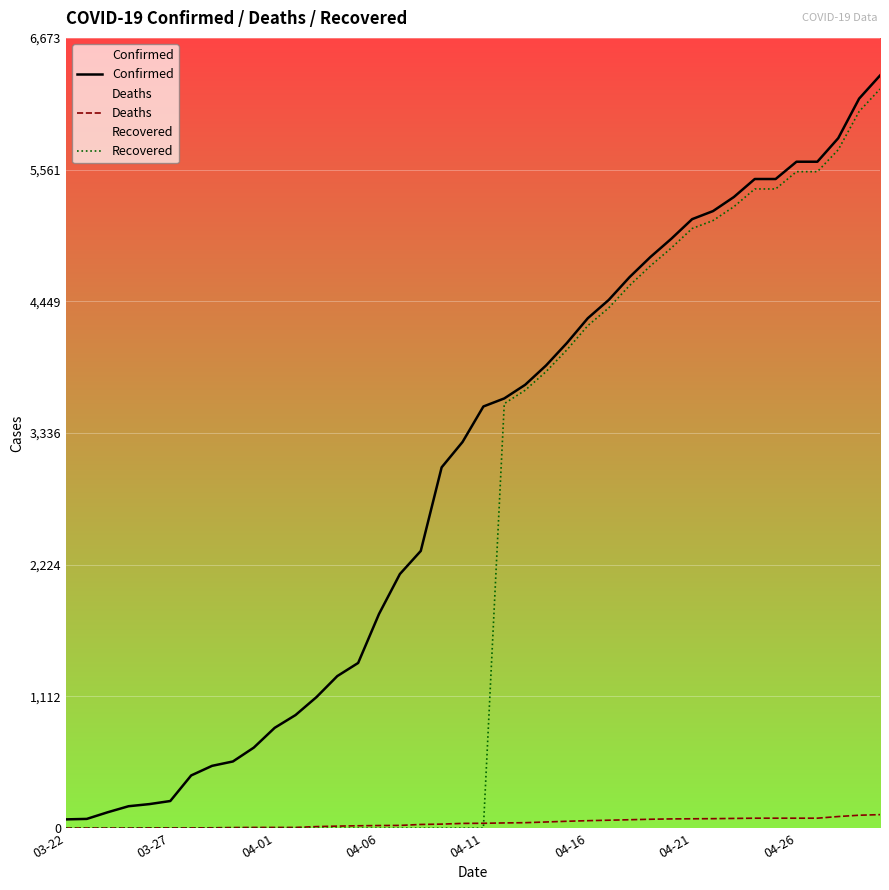

Is it true that Recovered equals 2888 at 9?

False